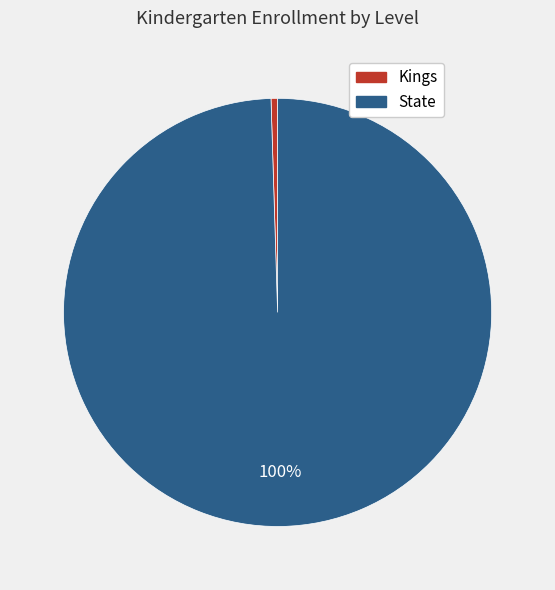

Do State and Kings together represent more than half of the pie?

Yes